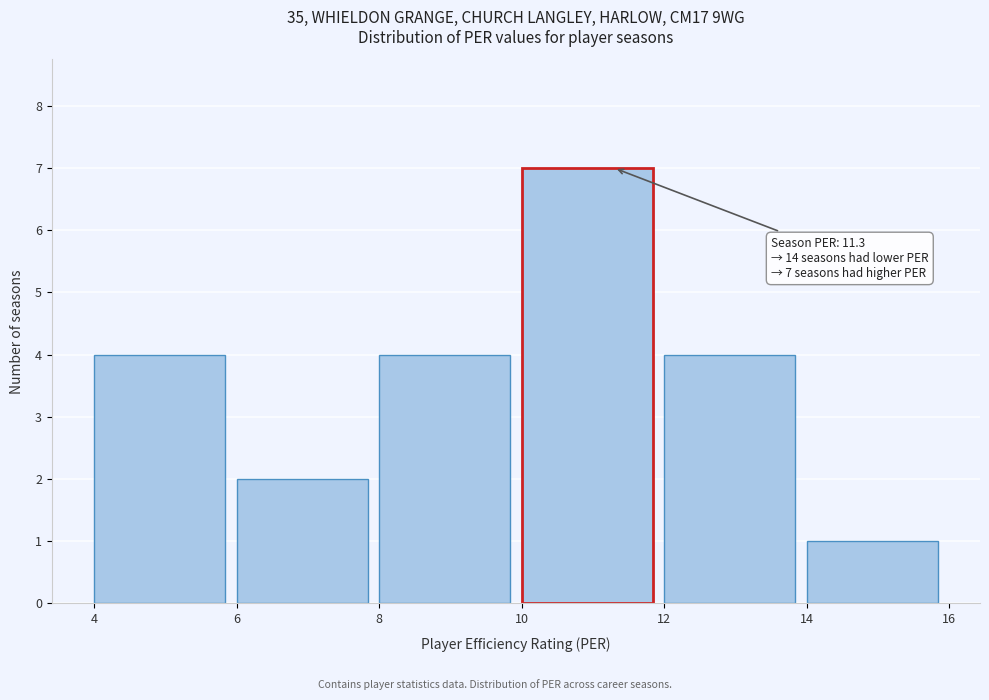

Which range on the x-axis has the tallest bar?

10 to 12